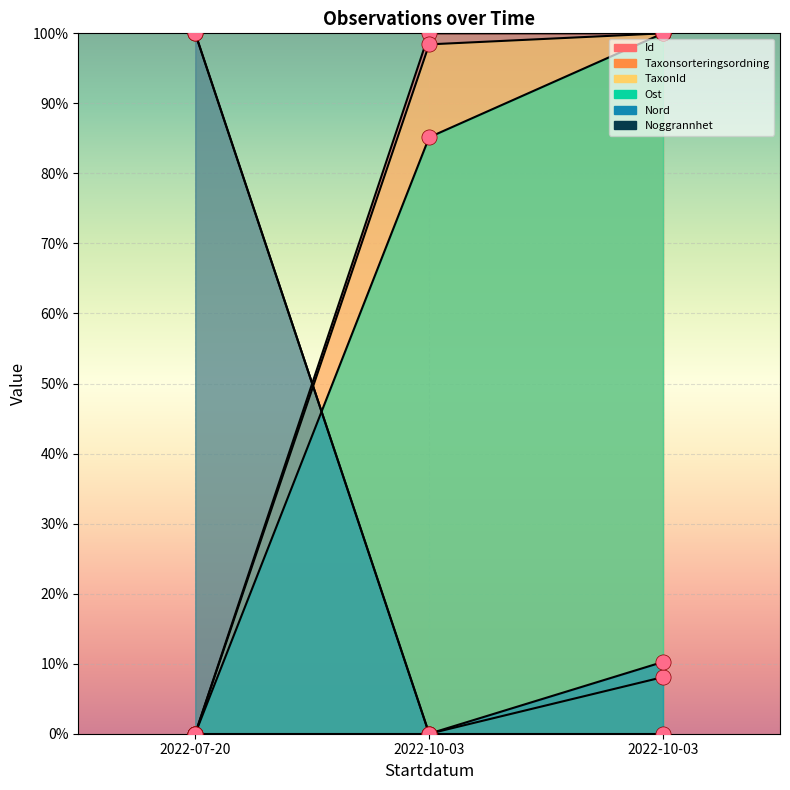

At which category is the sum across all series the highest?

2022-10-03